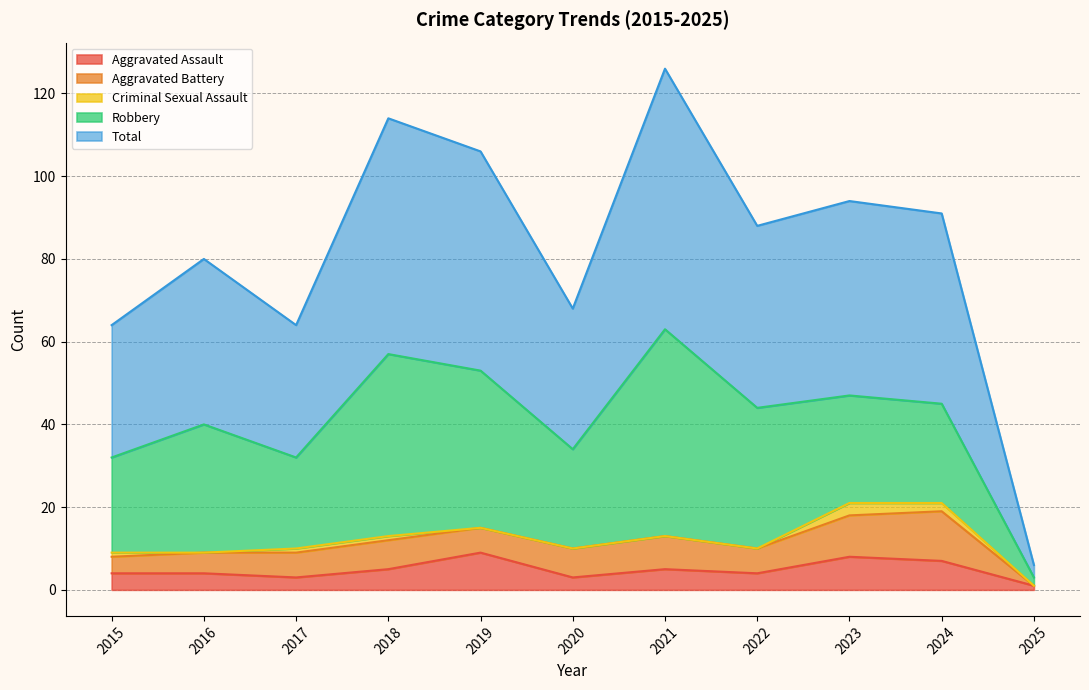

The value of Criminal Sexual Assault at 2015 is 1. True or false?

True